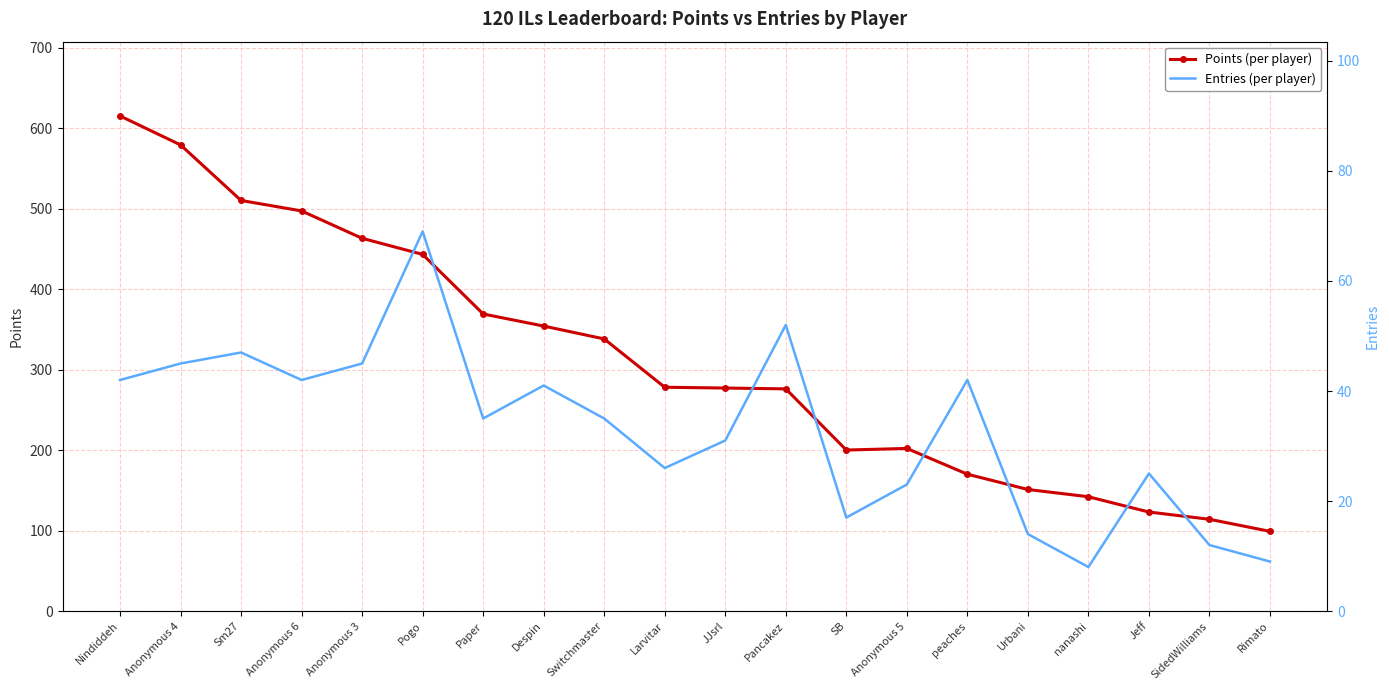

True or false: Points has more than 2 points higher than both neighbors.

False